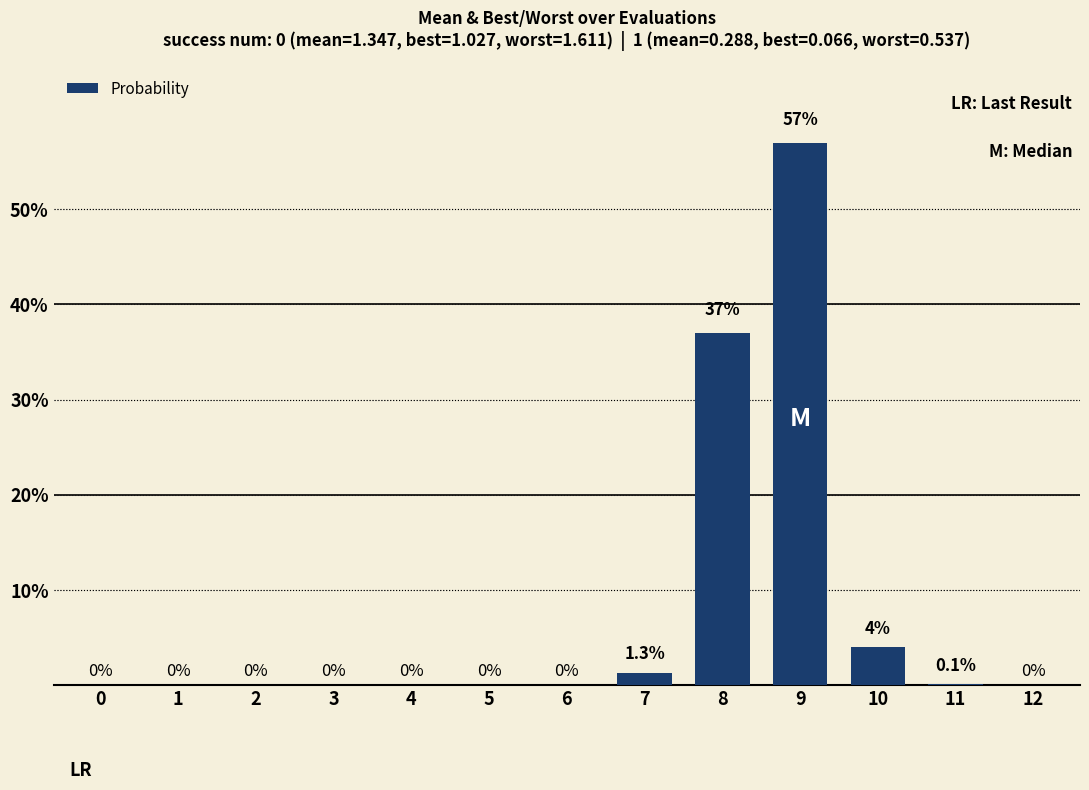

Reading right to left, what are all the values shown in this chart?

0.0	0.1	4.0	57.0	37.0	1.3	0.0	0.0	0.0	0.0	0.0	0.0	0.0